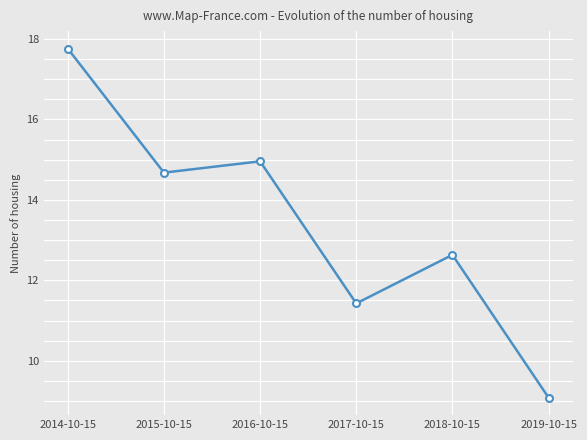

Which label corresponds to the largest value in the chart?

2014-10-15